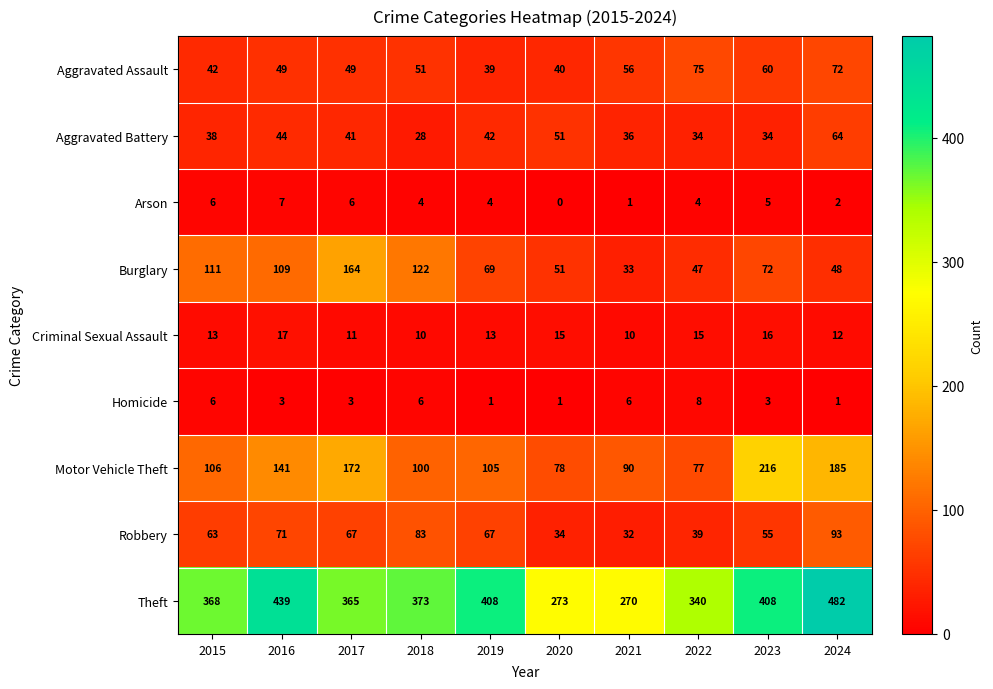

True or false: Arson has a value of 5 at 2023.

True